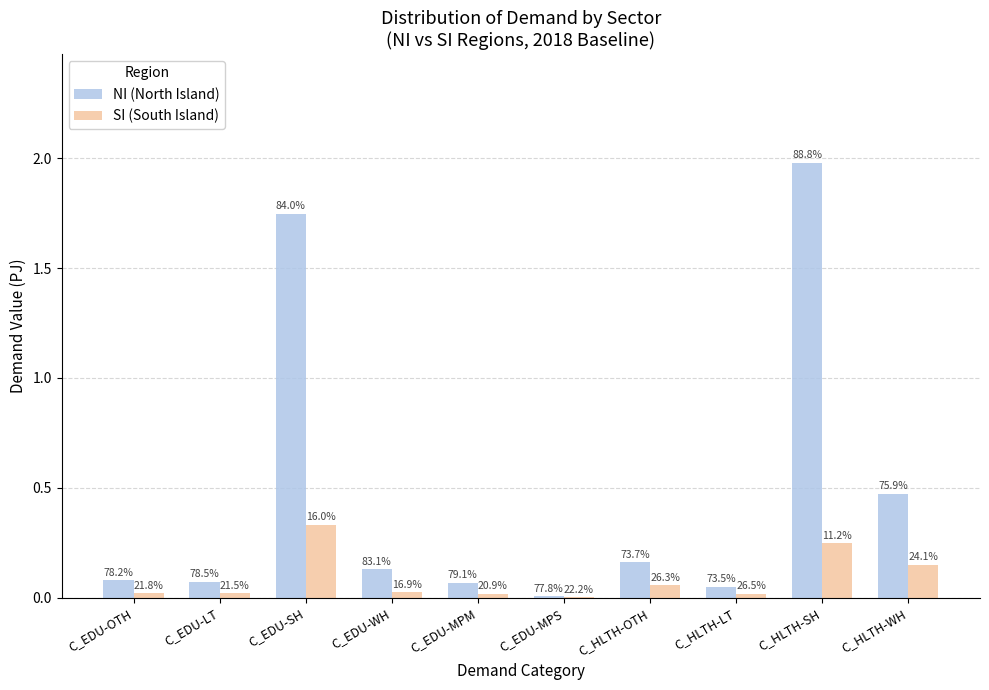

What is the highest value of the NI (North Island) series?

2.0